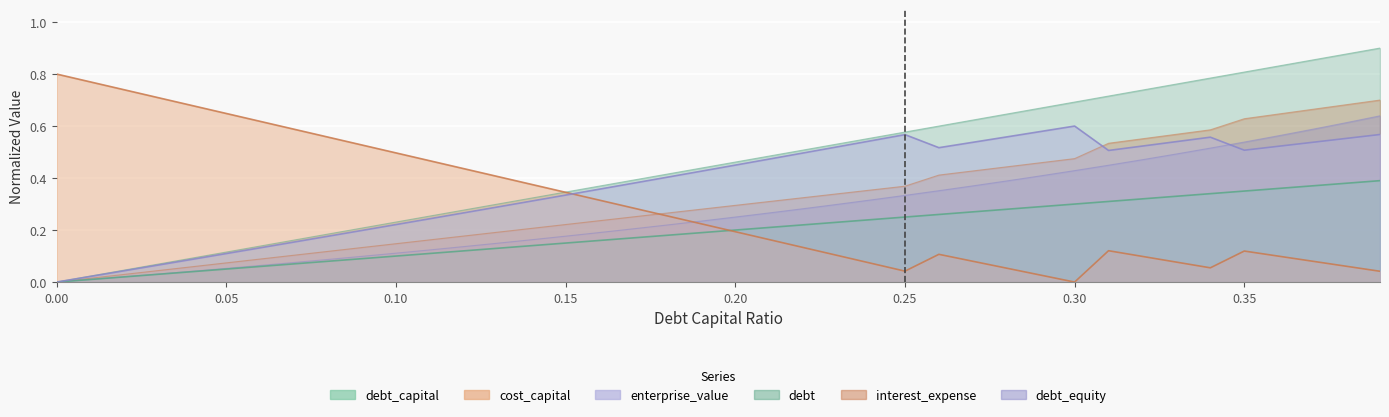

What position from the right is 0.30?

10